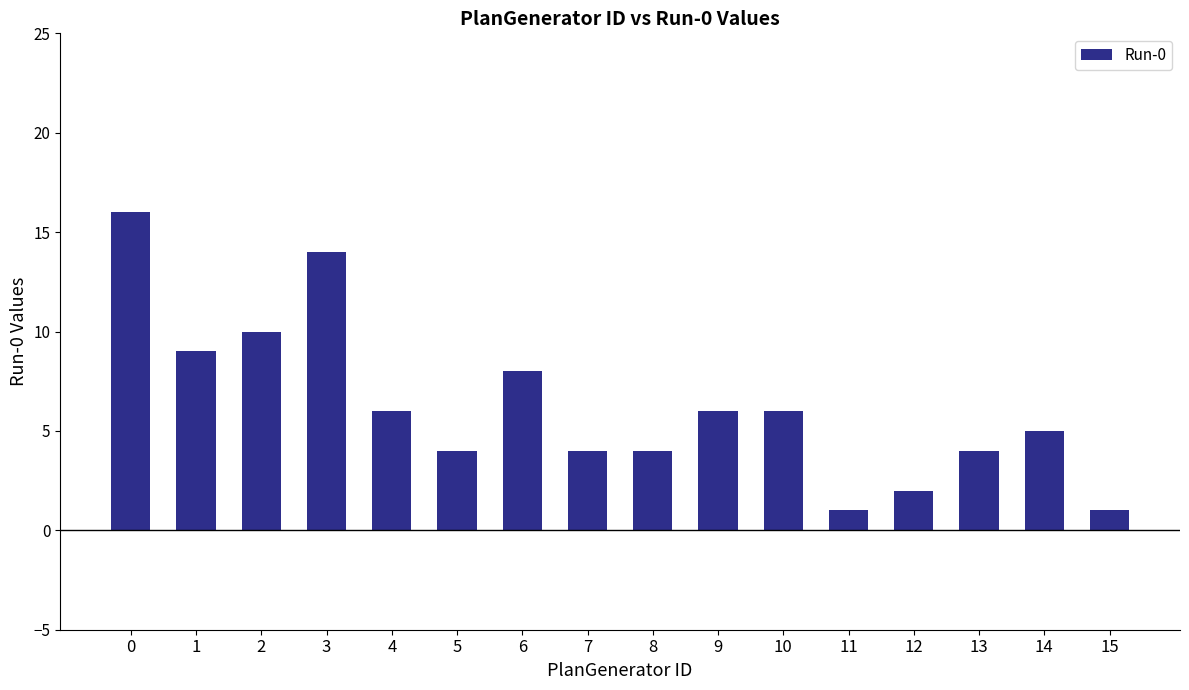

Reading left to right, extract all data points from this chart.

16	9	10	14	6	4	8	4	4	6	6	1	2	4	5	1